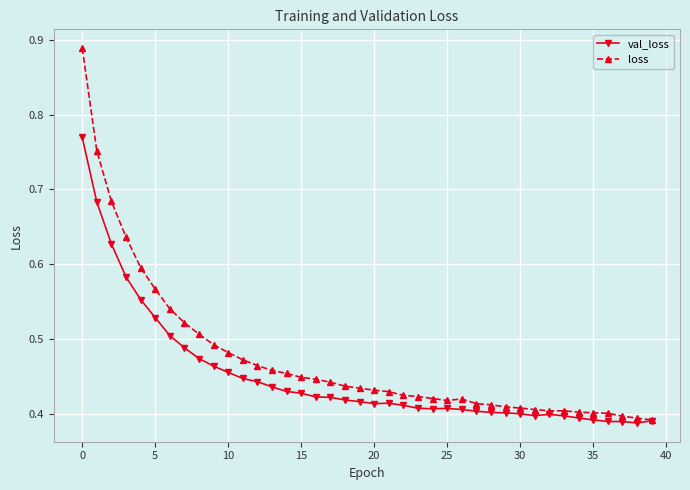

How many lines are shown in the chart?

2